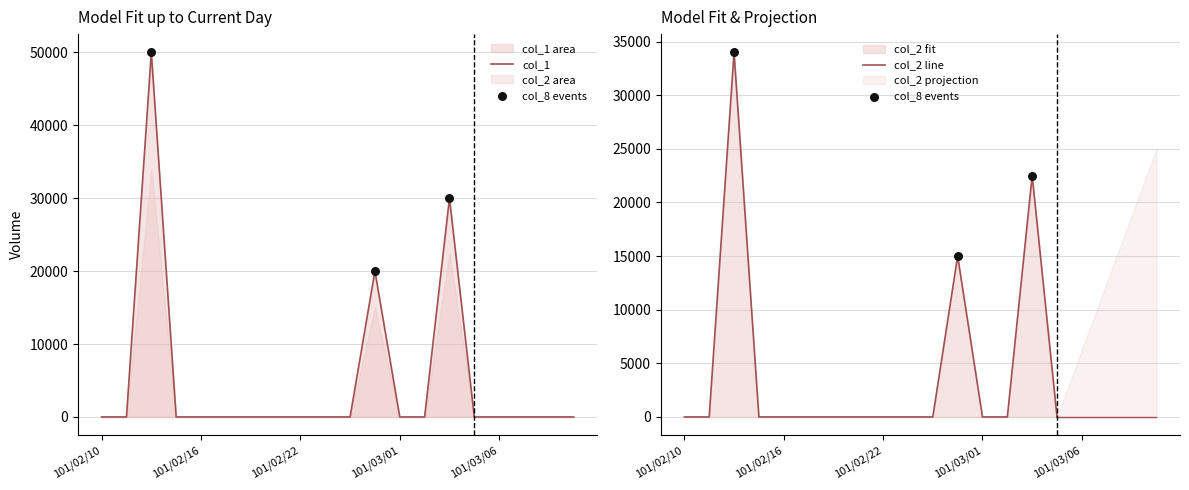

Is the value of col_8 at 101/02/14 greater than the value of col_1 at 101/03/06?

Yes